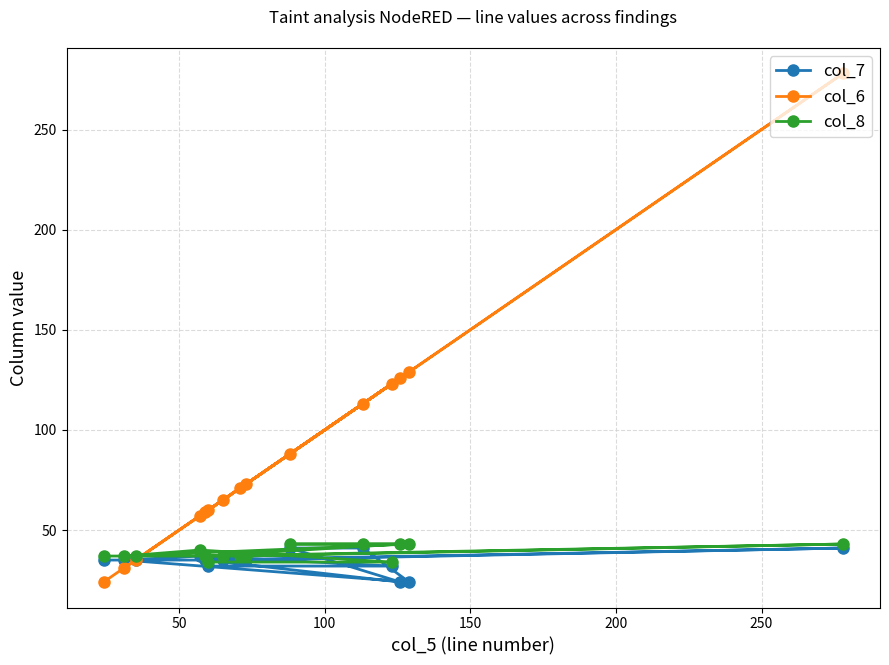

Which series has the largest range (max minus min)?

col_6